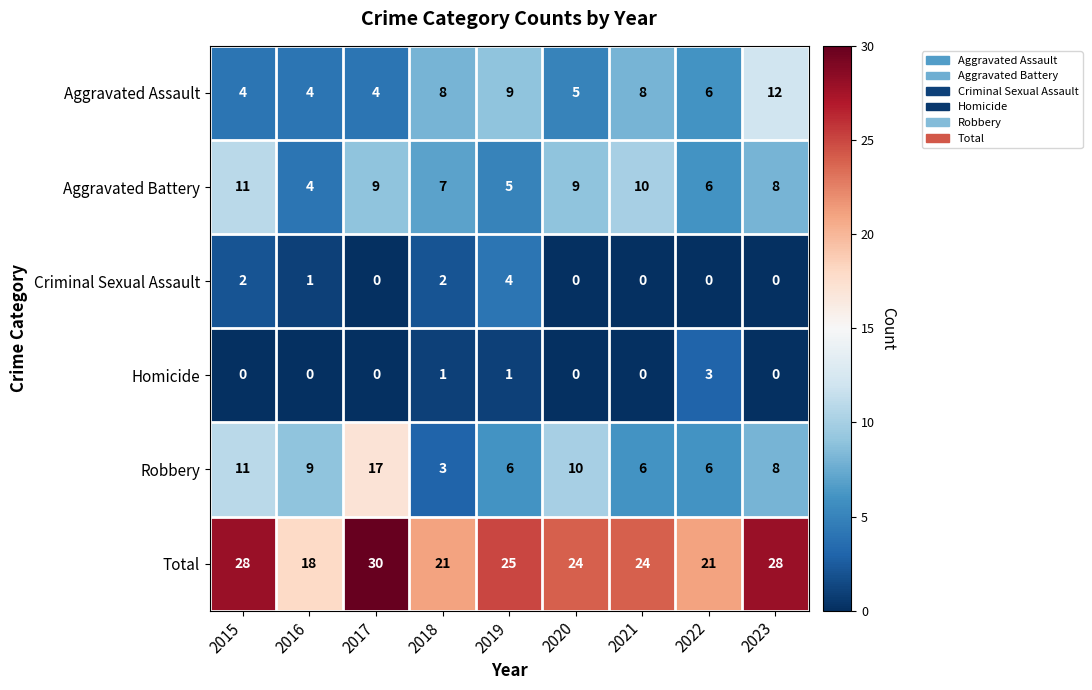

How many Homicide values are between 0 and 1?

8